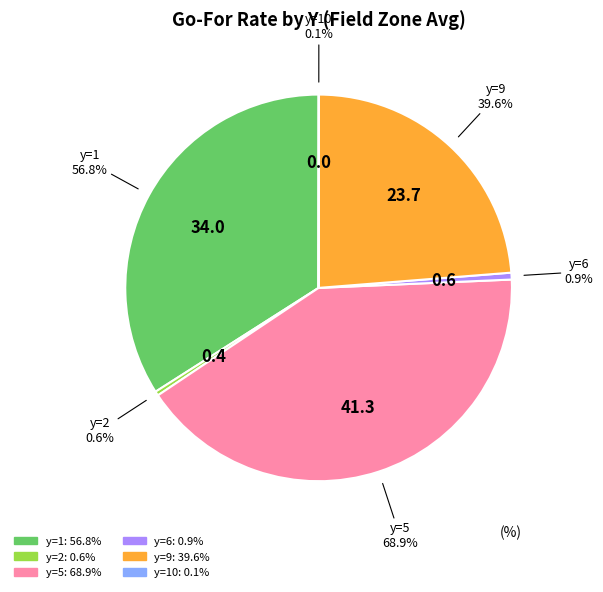

What is the largest slice in the pie chart?

y=5